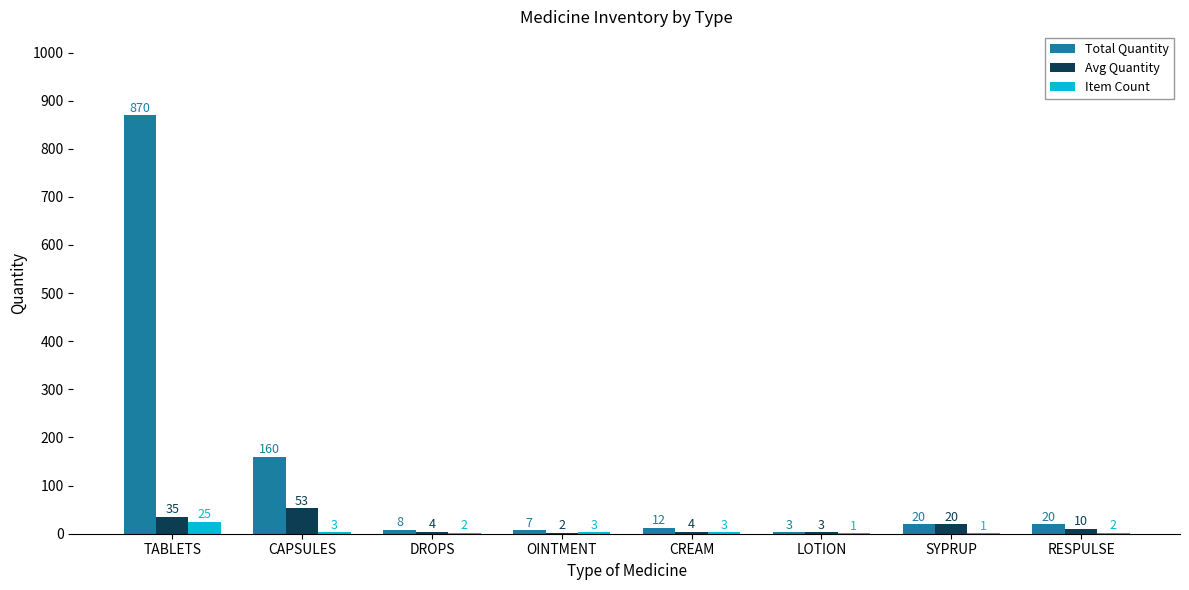

Is it true that Total Quantity equals 160 at CAPSULES?

True